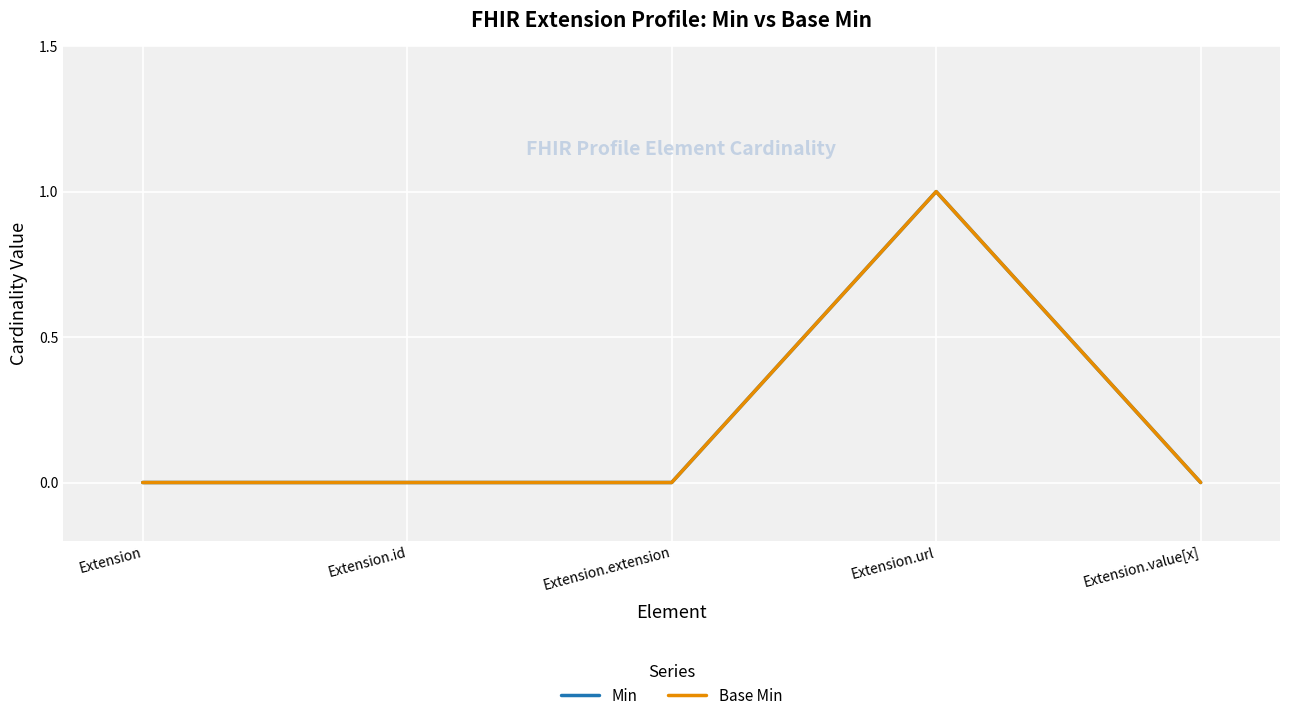

Which series has the widest spread of values?

Min